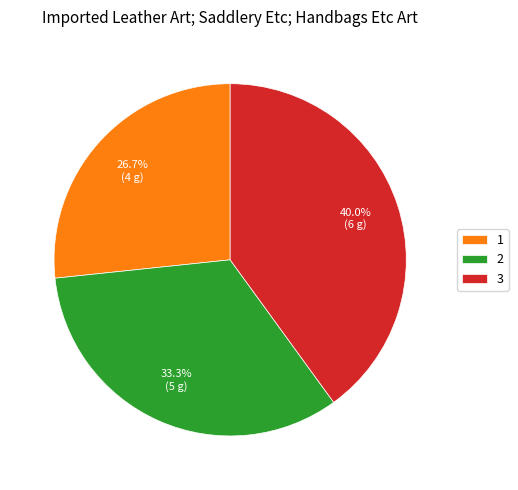

Rank the categories by value from lowest to highest.

1, 2, 3